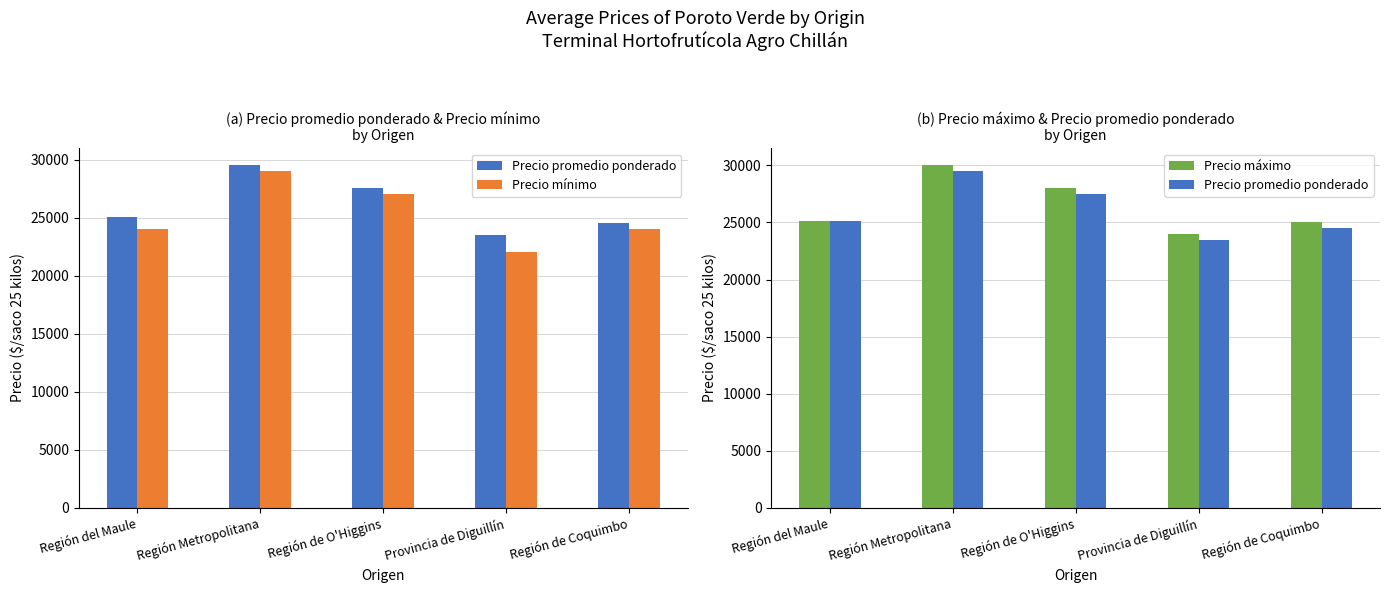

The Precio promedio ponderado series shows 25091 at Región del Maule. True or false?

True